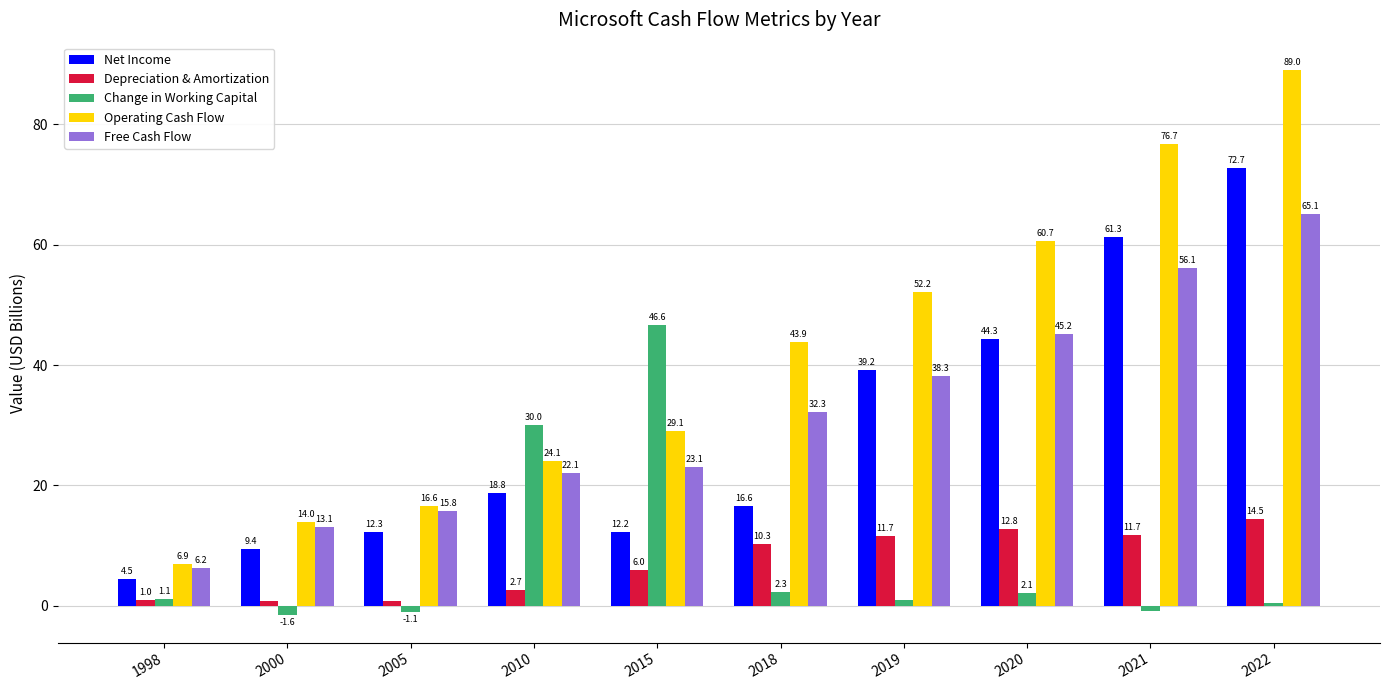

At which label does Change in Working Capital first exceed 1?

1998